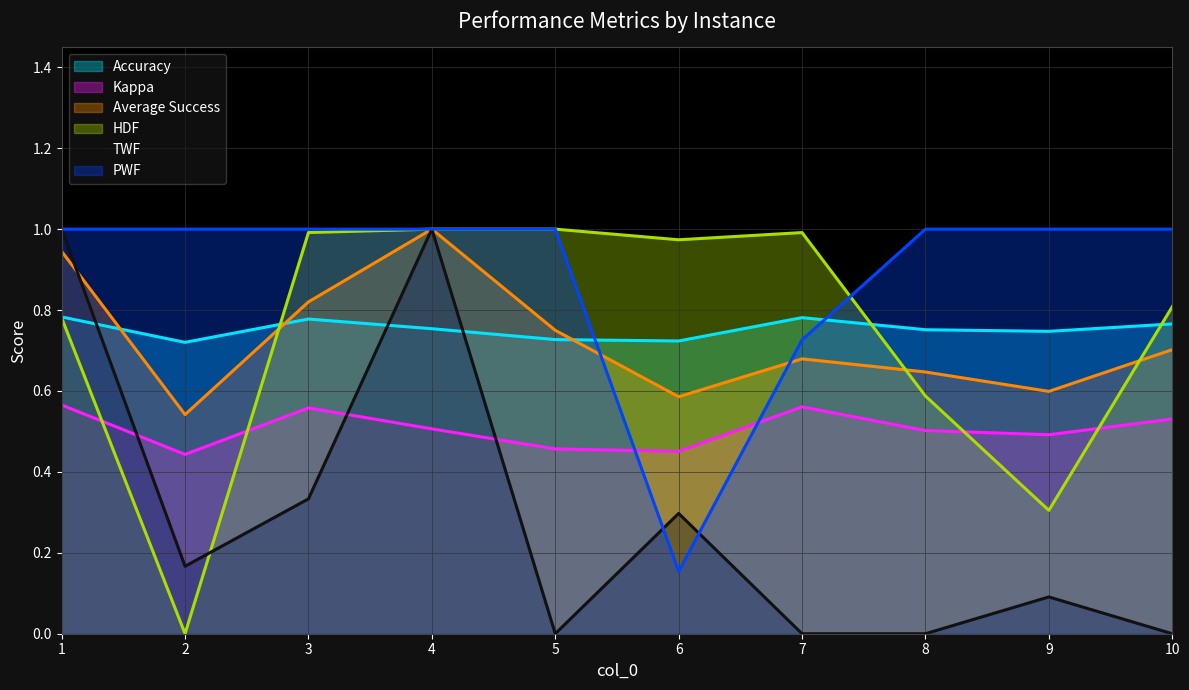

List the labels in order of HDF value, smallest first.

2, 9, 8, 1, 10, 6, 7, 3, 4, 5